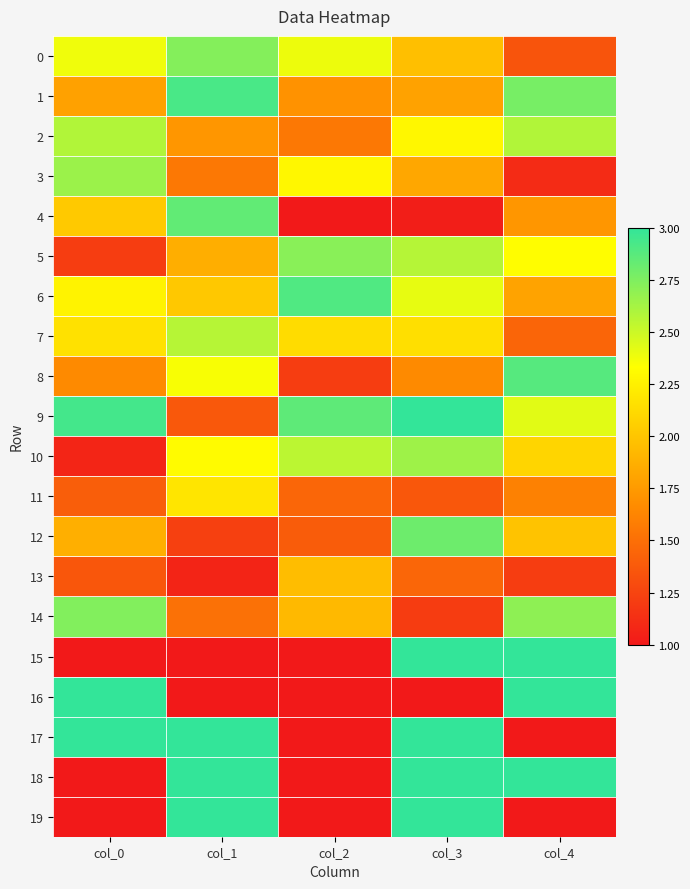

Which has a higher value, col_2 or col_3?

col_2